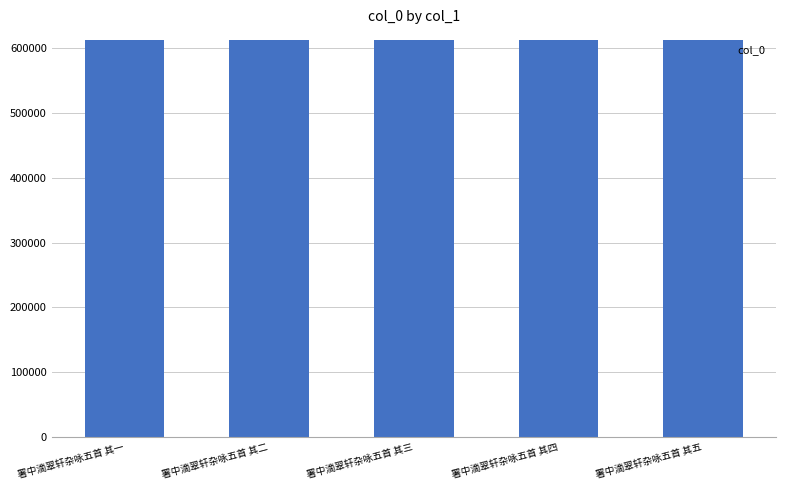

What is the minimum value shown in the chart?

611570